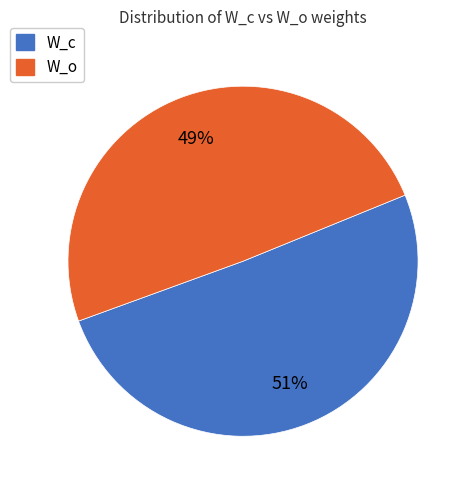

Is there any slice that represents more than half of the pie?

Yes